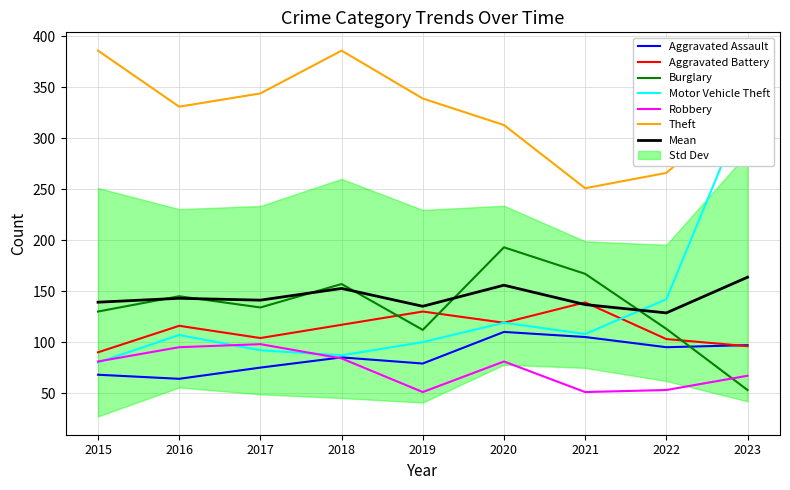

Reading right to left, transcribe all the data shown in this chart.

Aggravated Assault: 2023=97	2022=95	2021=105	2020=110	2019=79	2018=85	2017=75	2016=64	2015=68
Aggravated Battery: 2023=96	2022=103	2021=139	2020=119	2019=130	2018=117	2017=104	2016=116	2015=90
Burglary: 2023=53	2022=113	2021=167	2020=193	2019=112	2018=157	2017=134	2016=145	2015=130
Motor Vehicle Theft: 2023=335	2022=142	2021=108	2020=119	2019=100	2018=87	2017=92	2016=107	2015=80
Robbery: 2023=67	2022=53	2021=51	2020=81	2019=51	2018=84	2017=98	2016=95	2015=81
Theft: 2023=334	2022=266	2021=251	2020=313	2019=339	2018=386	2017=344	2016=331	2015=386